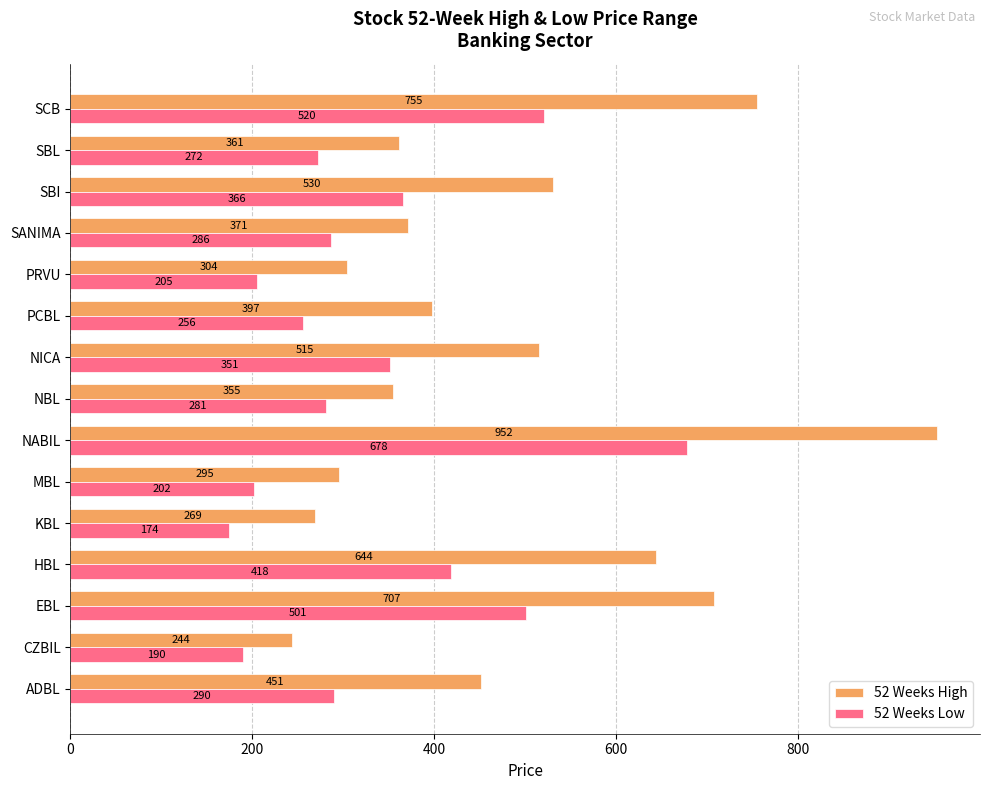

True or false: 52 Weeks Low has a value of 256 at PCBL.

True